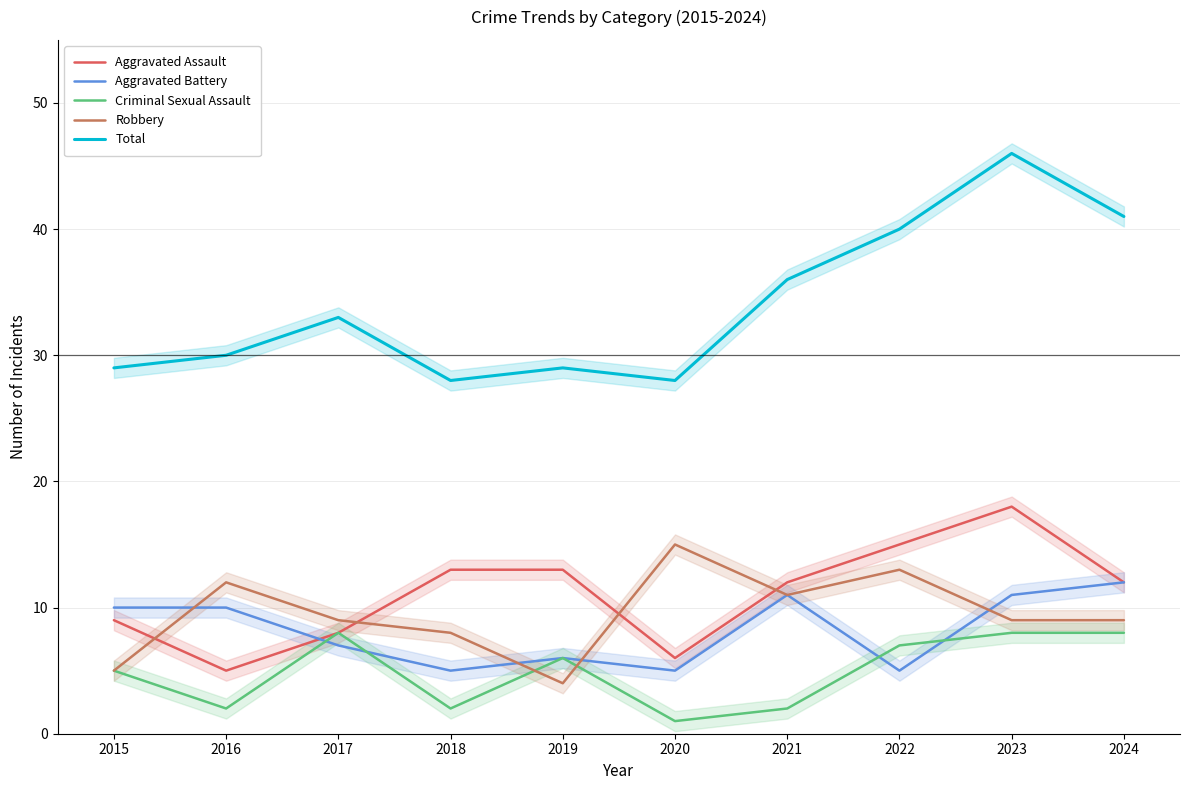

How many interior local peaks does the Criminal Sexual Assault series have?

2